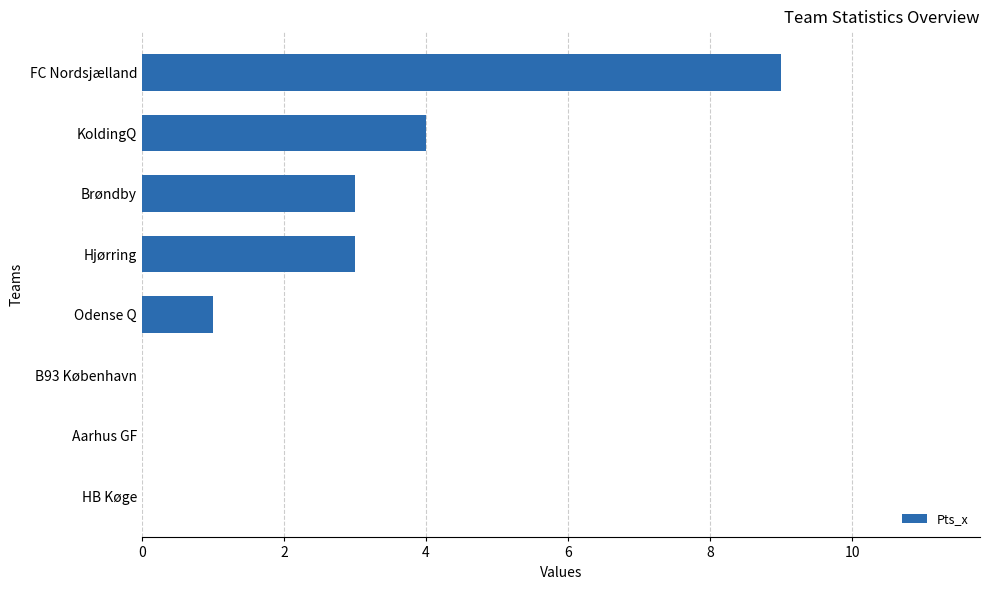

Reading bottom to top, extract all data points from this chart.

HB Køge=0	Aarhus GF=0	B93 København=0	Odense Q=1	Hjørring=3	Brøndby=3	KoldingQ=4	FC Nordsjælland=9